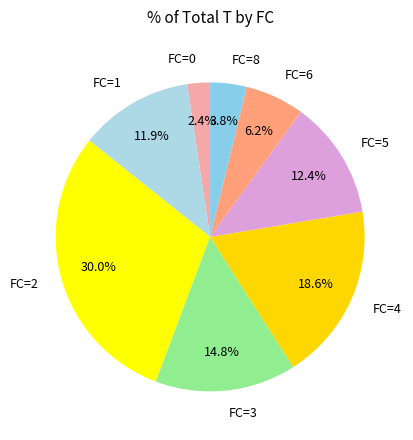

Count the number of slices in the pie.

8